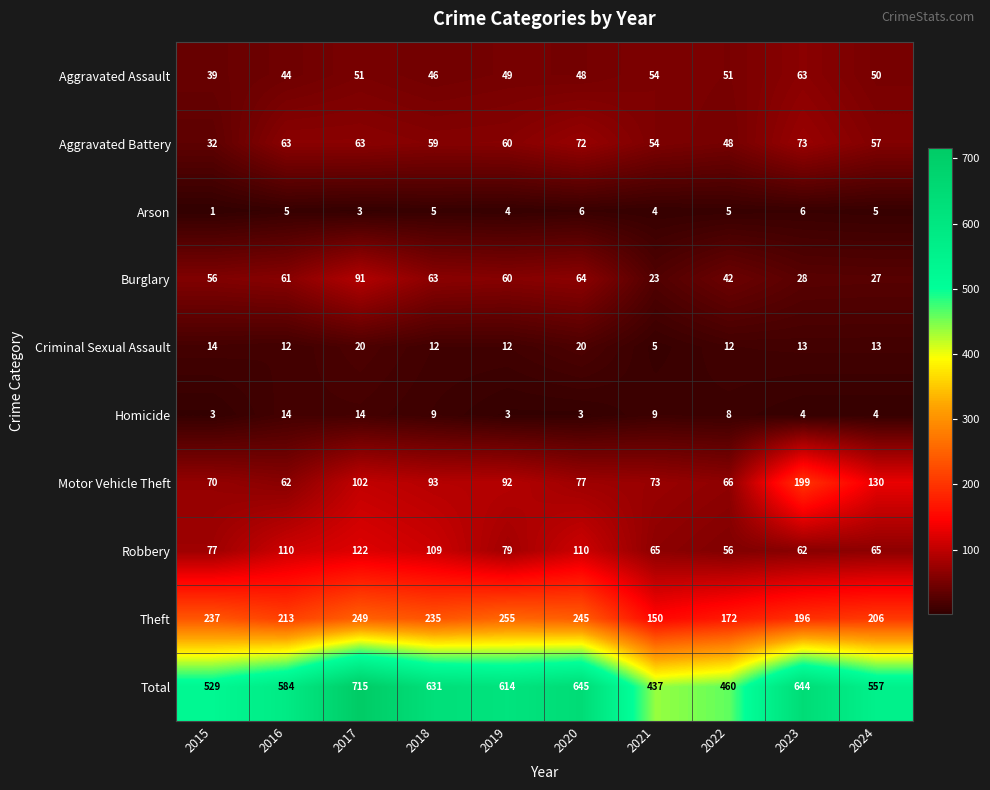

The Total series shows 644 at 2023. True or false?

True